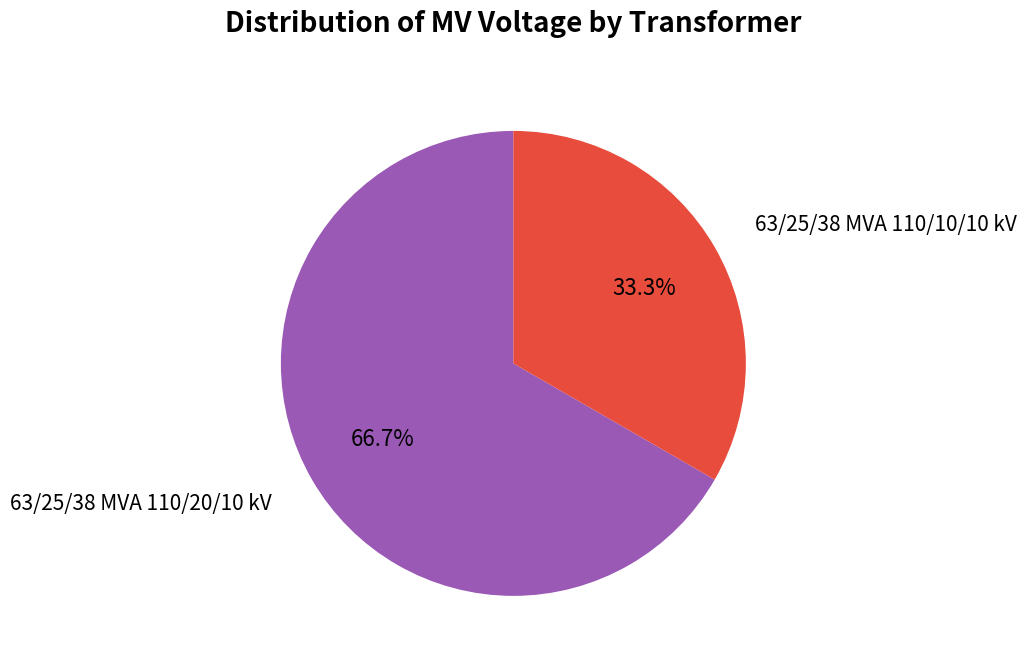

Rank the categories by value from lowest to highest.

63/25/38 MVA 110/10/10 kV, 63/25/38 MVA 110/20/10 kV